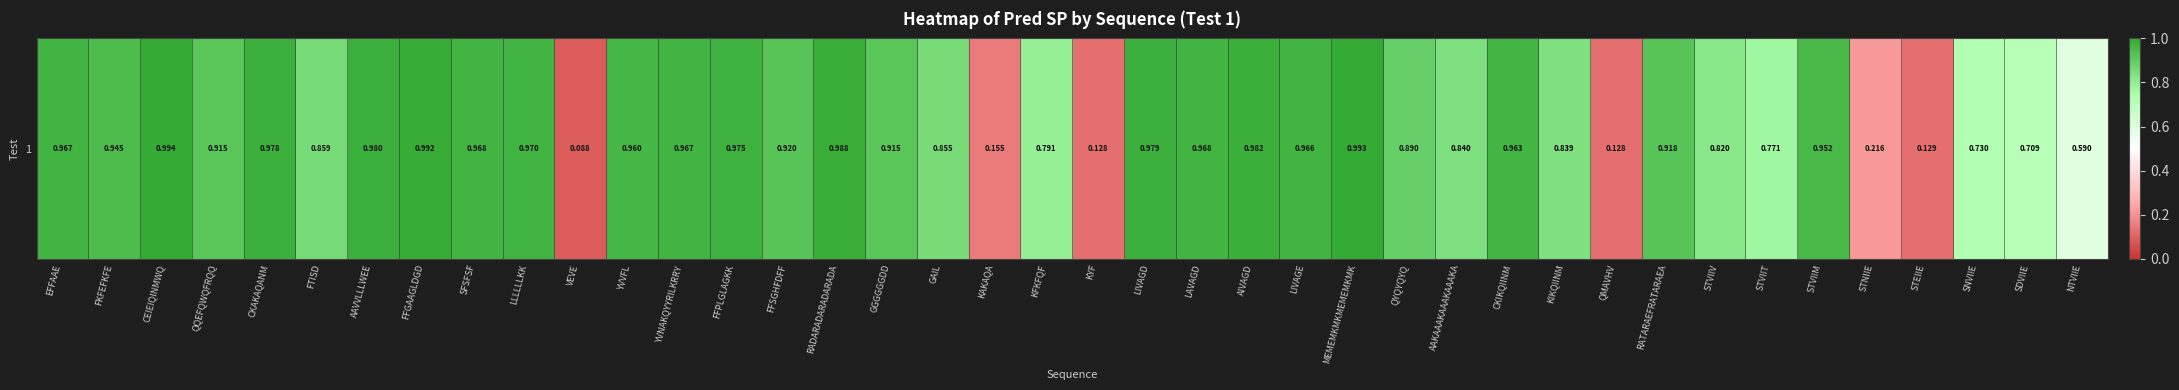

The value at SFSFSF is 1.7. True or false?

False